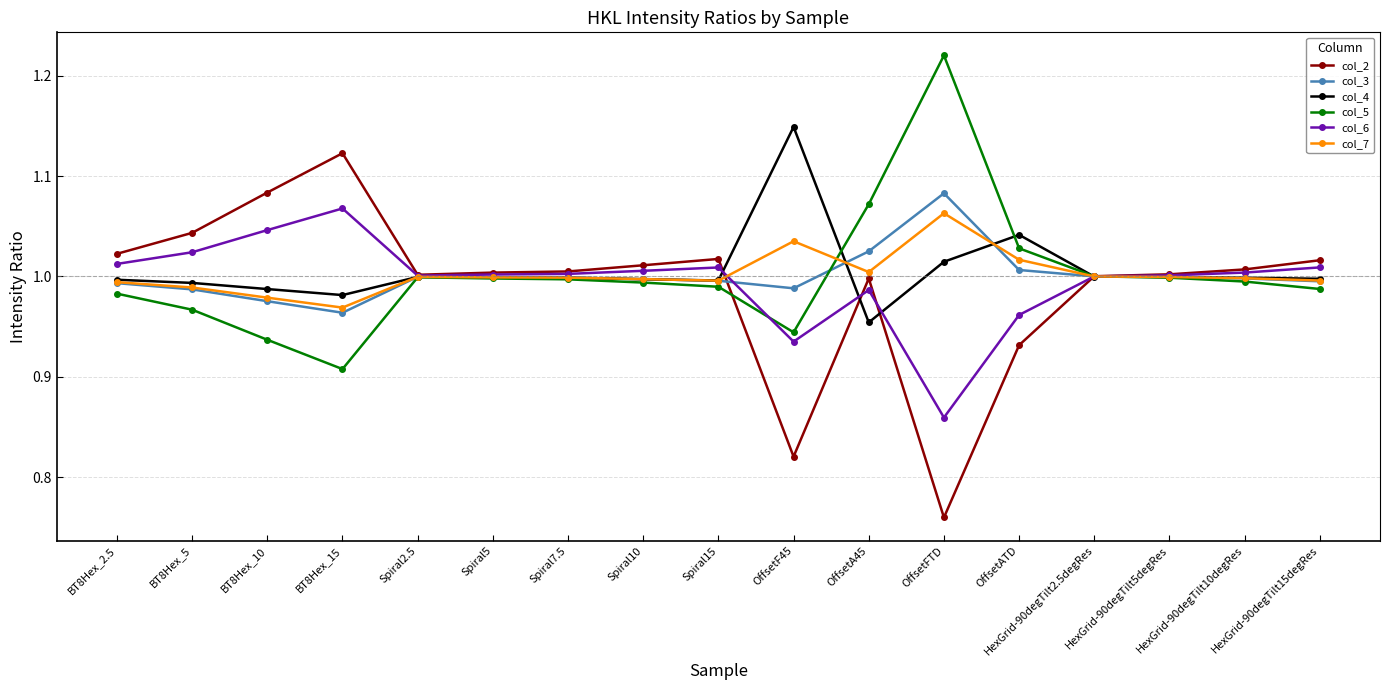

Where is the first local minimum for col_5?

BT8Hex_15